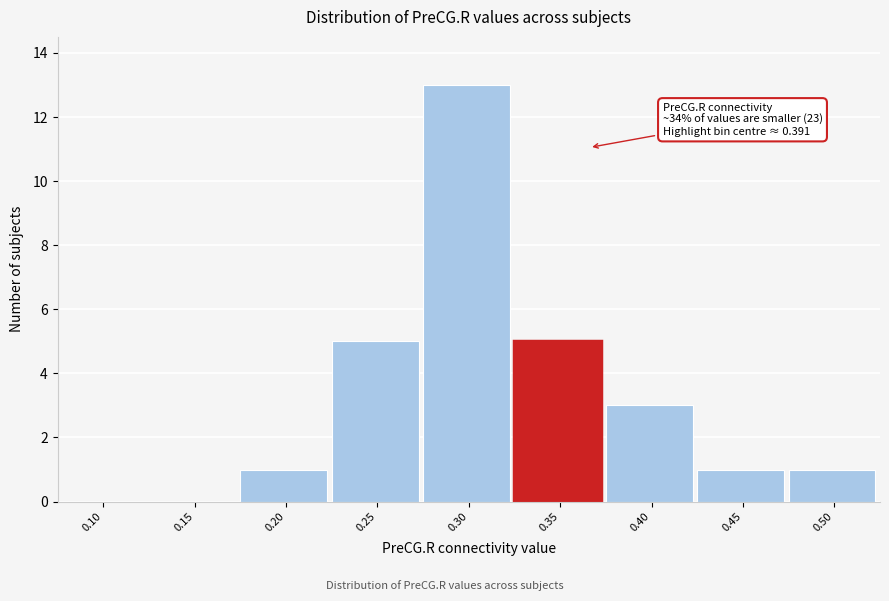

Reading left to right, extract all data points from this chart.

0.10=0	0.15=0	0.20=1	0.25=5	0.30=13	0.35=5	0.40=3	0.45=1	0.50=1